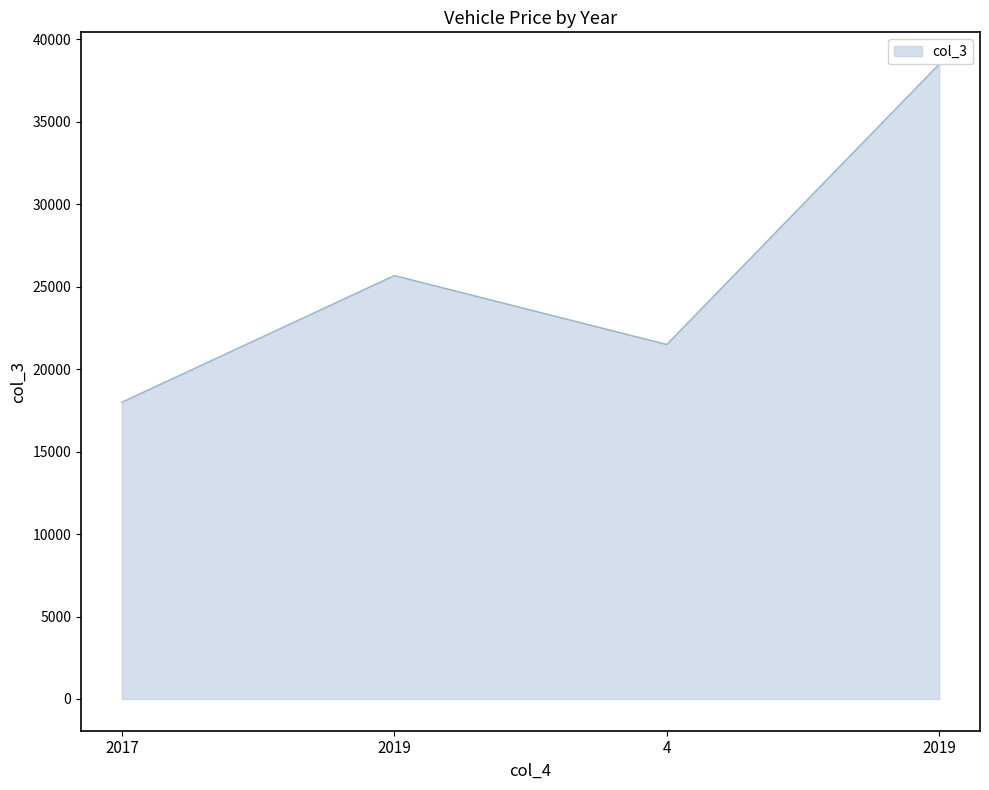

Between 2019 and 2017, which is larger?

2019